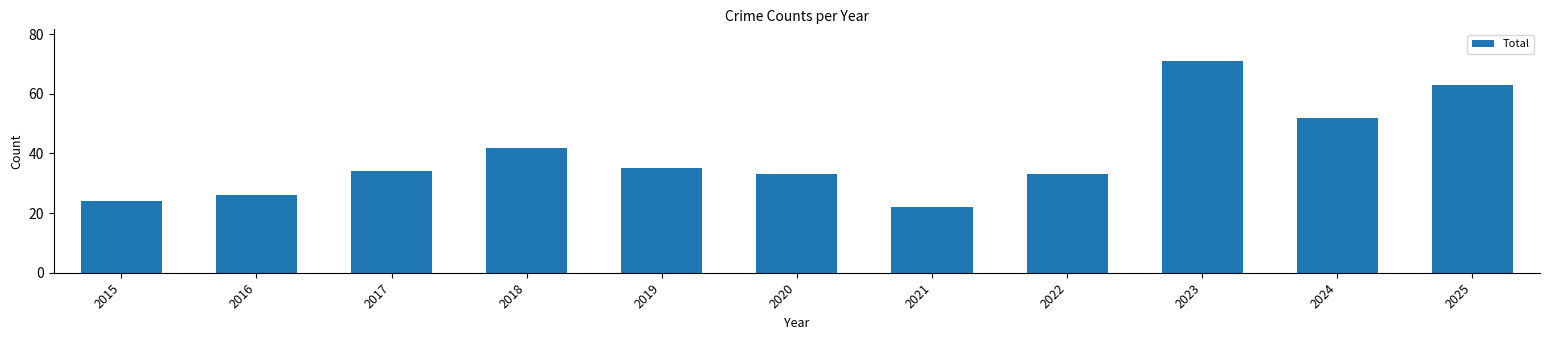

What is the sum of all values?

435